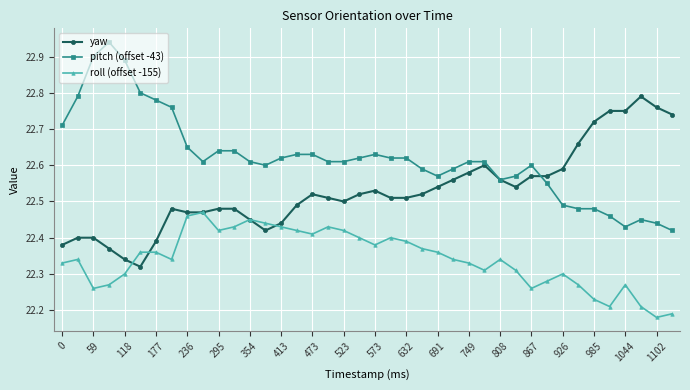

True or false: roll (offset -155) has more than 1 points higher than both neighbors.

True